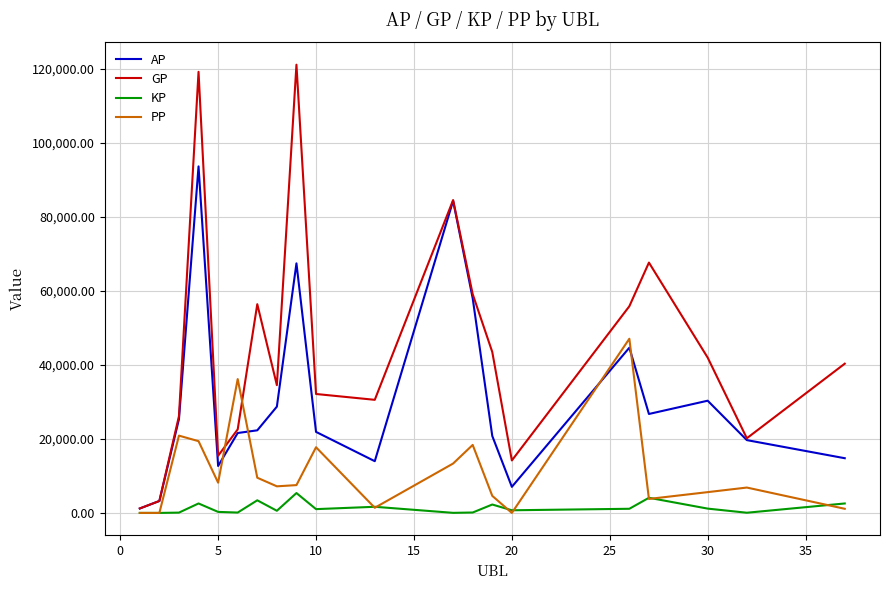

Which series has the largest total across all categories?

GP